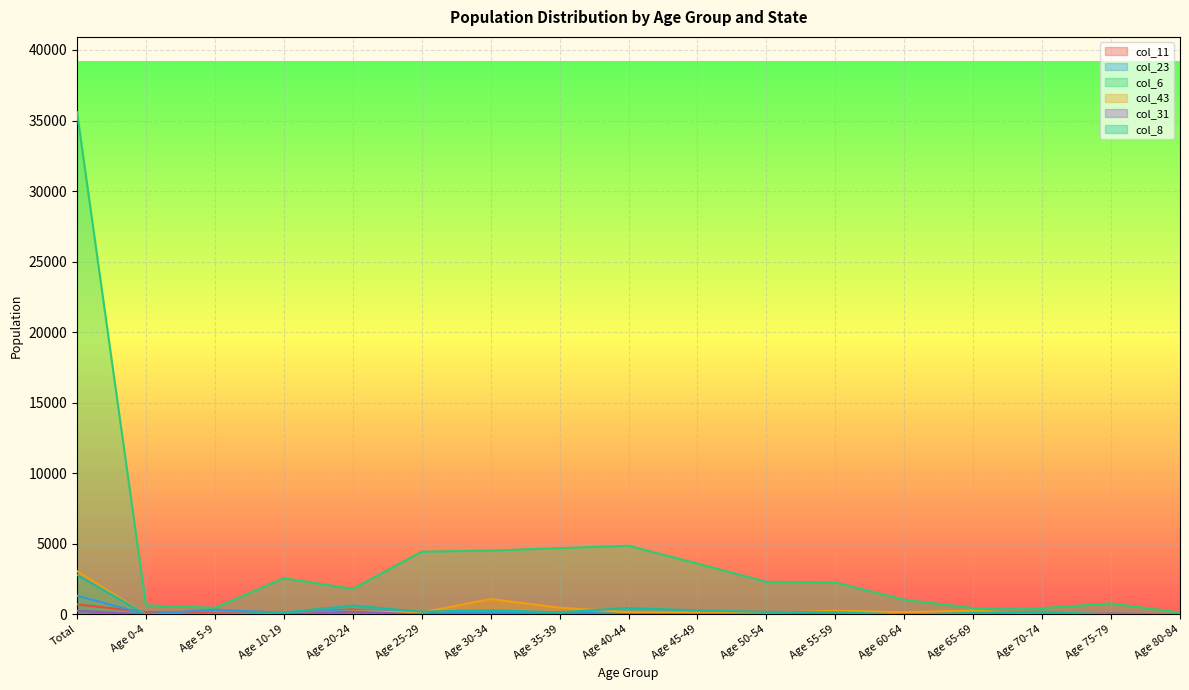

Which category has the lowest value across all series?

Age 30-34